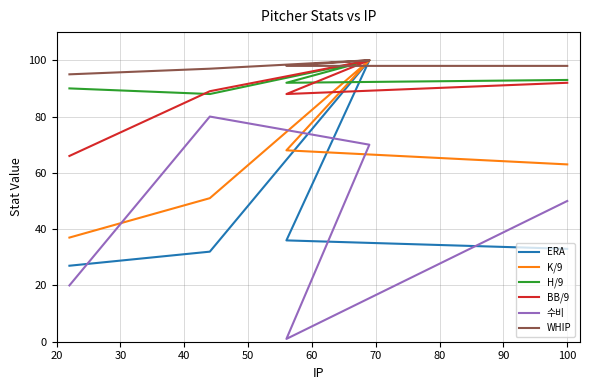

The value of WHIP at 100 is 65. True or false?

False